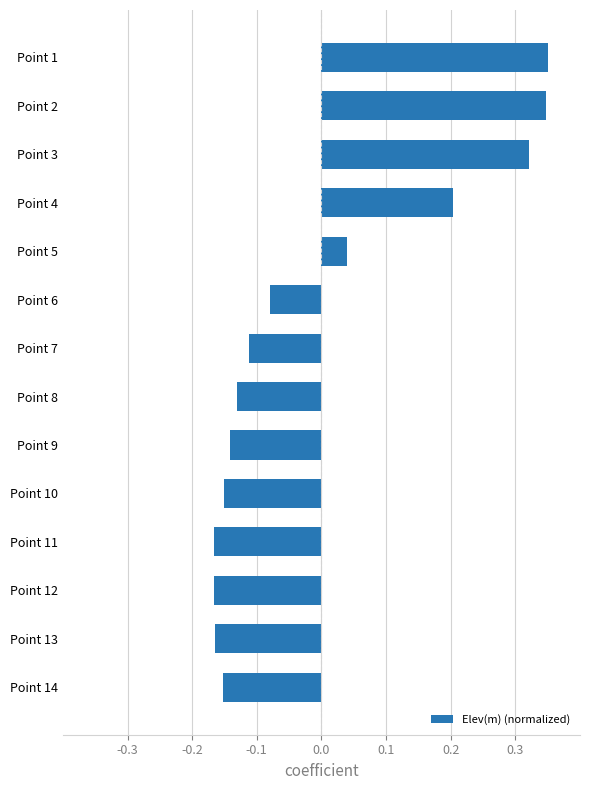

What is the change in value from Point 3 to Point 13?

-0.5